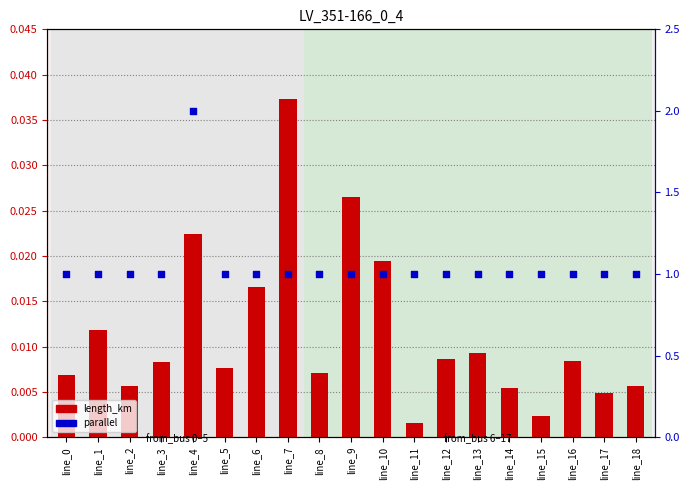

Which series reaches the minimum Y coordinate?

length_km